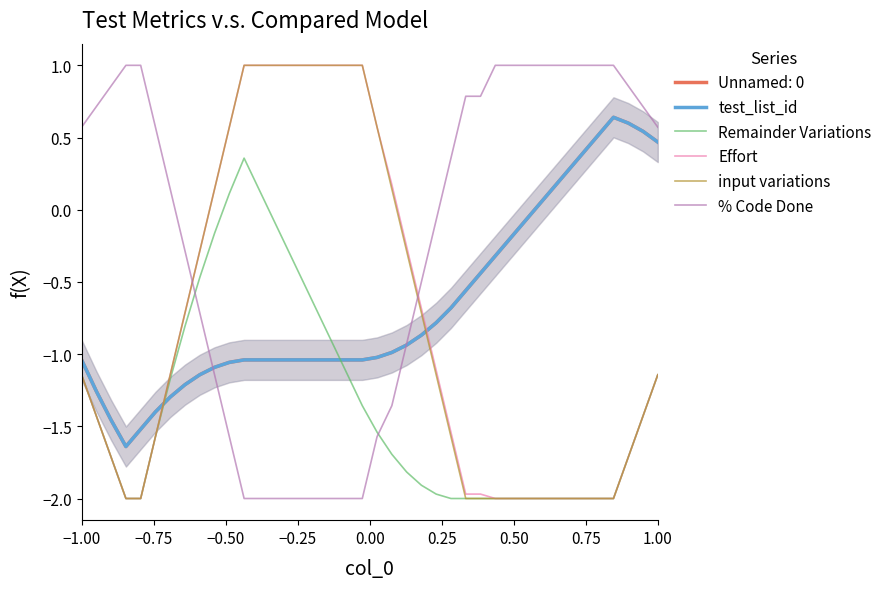

The value of input variations at −0.50 is -1.0. True or false?

False